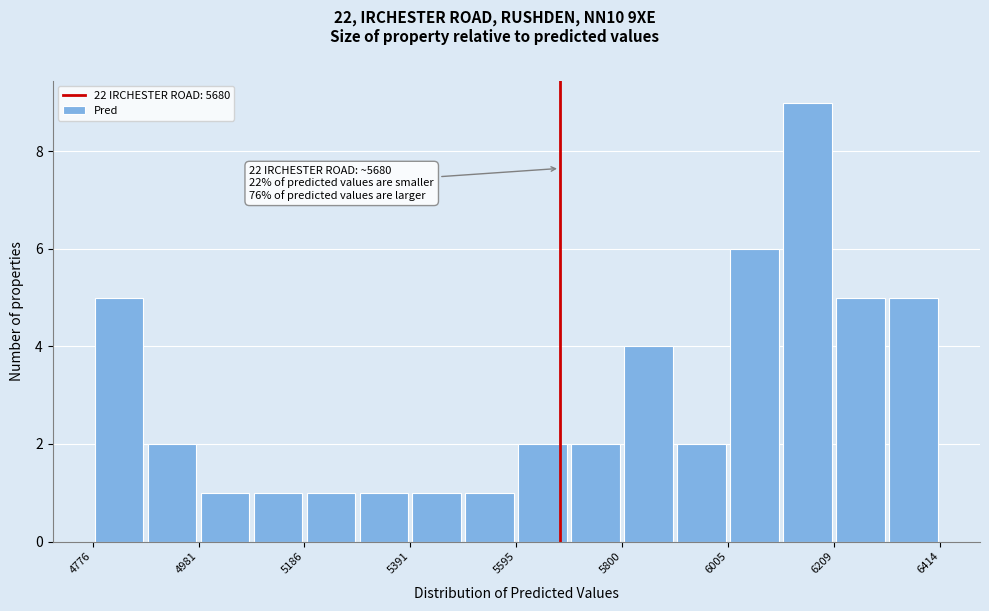

Around what value on the x-axis is the tallest bar? Give the approximate position of its centre, as read against the axis.

6150